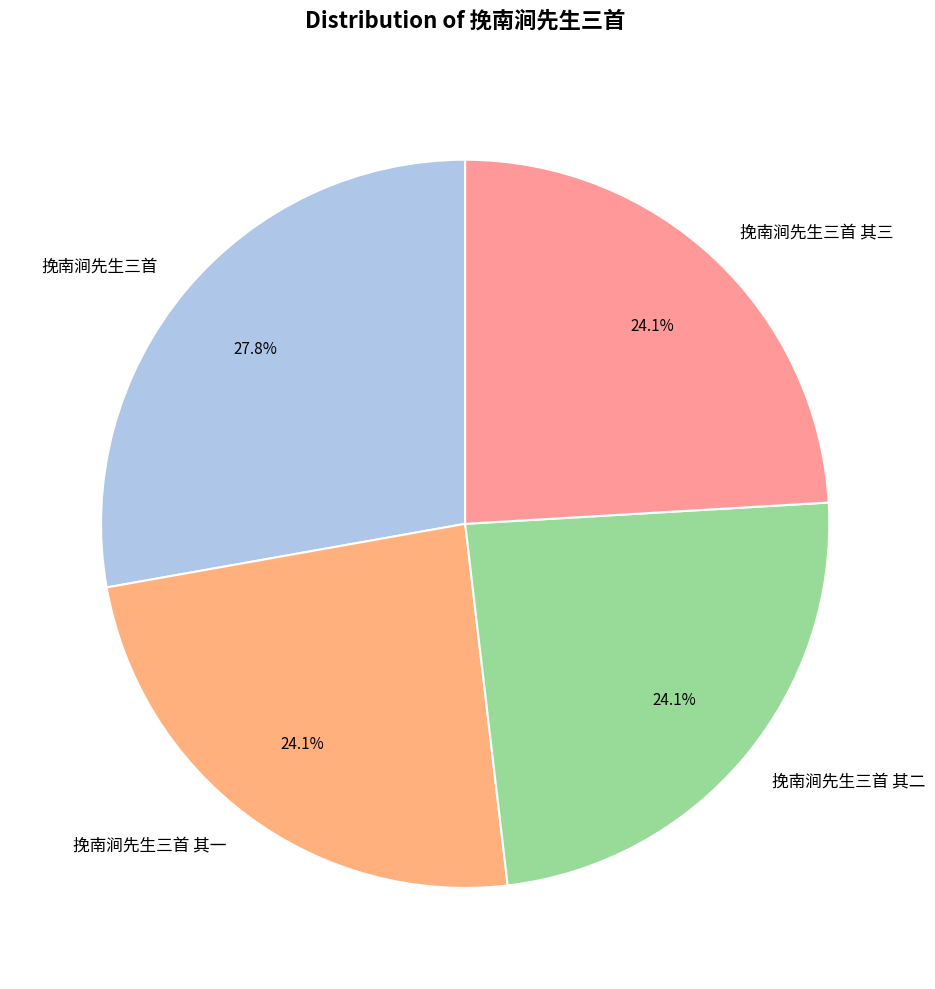

What percentage is NOT represented by 挽南涧先生三首 其三?

75.9%